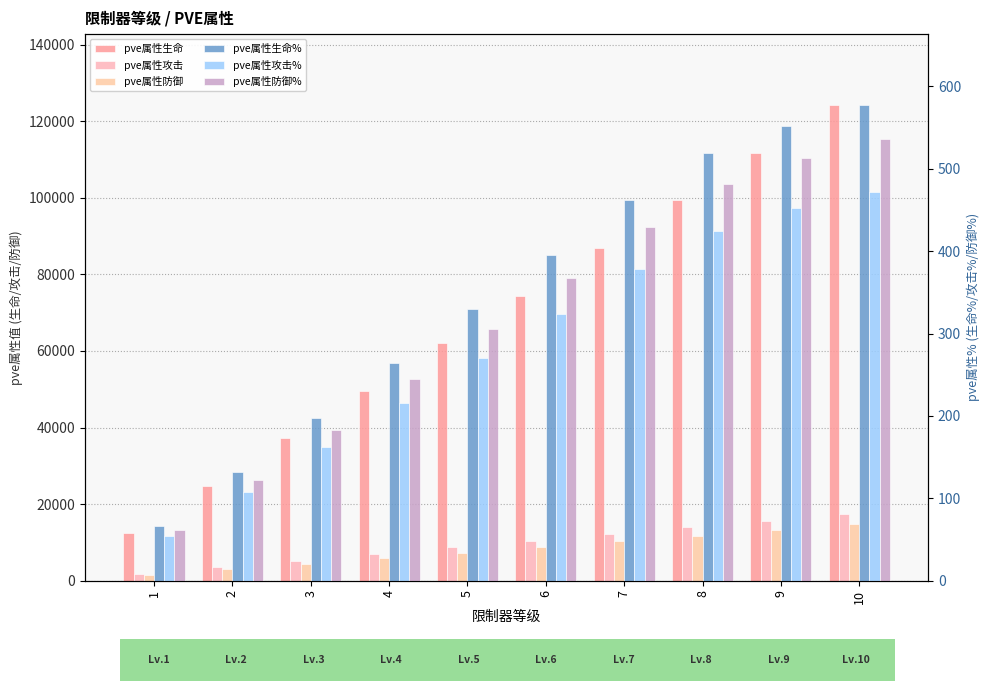

What is the maximum value for pve属性攻击?

17410